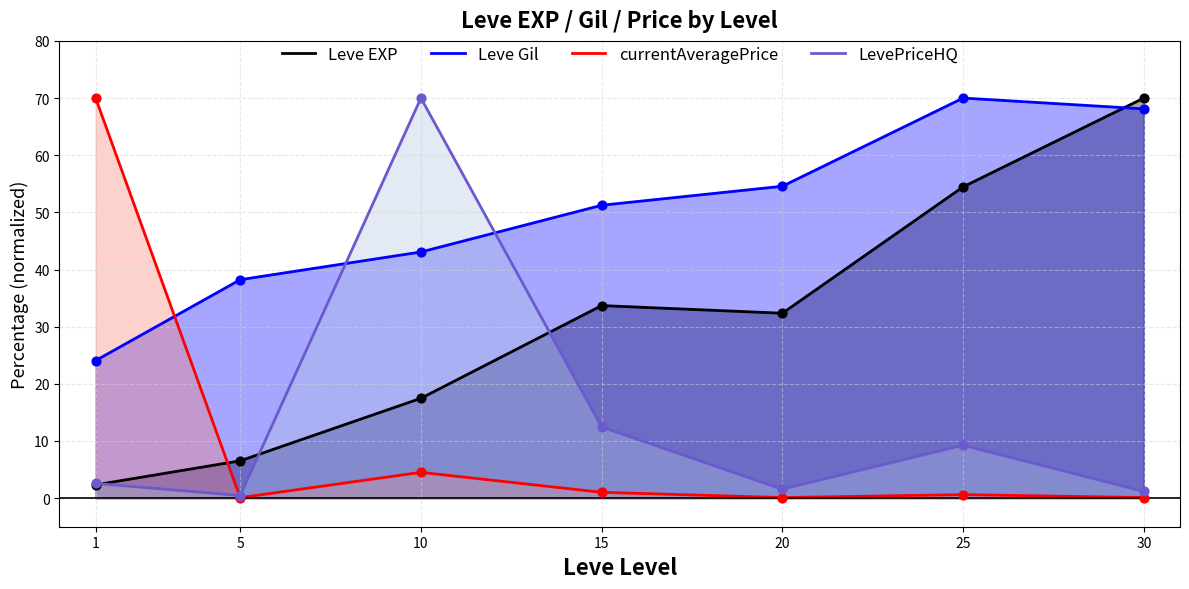

Which series contains the highest Y value?

Leve EXP